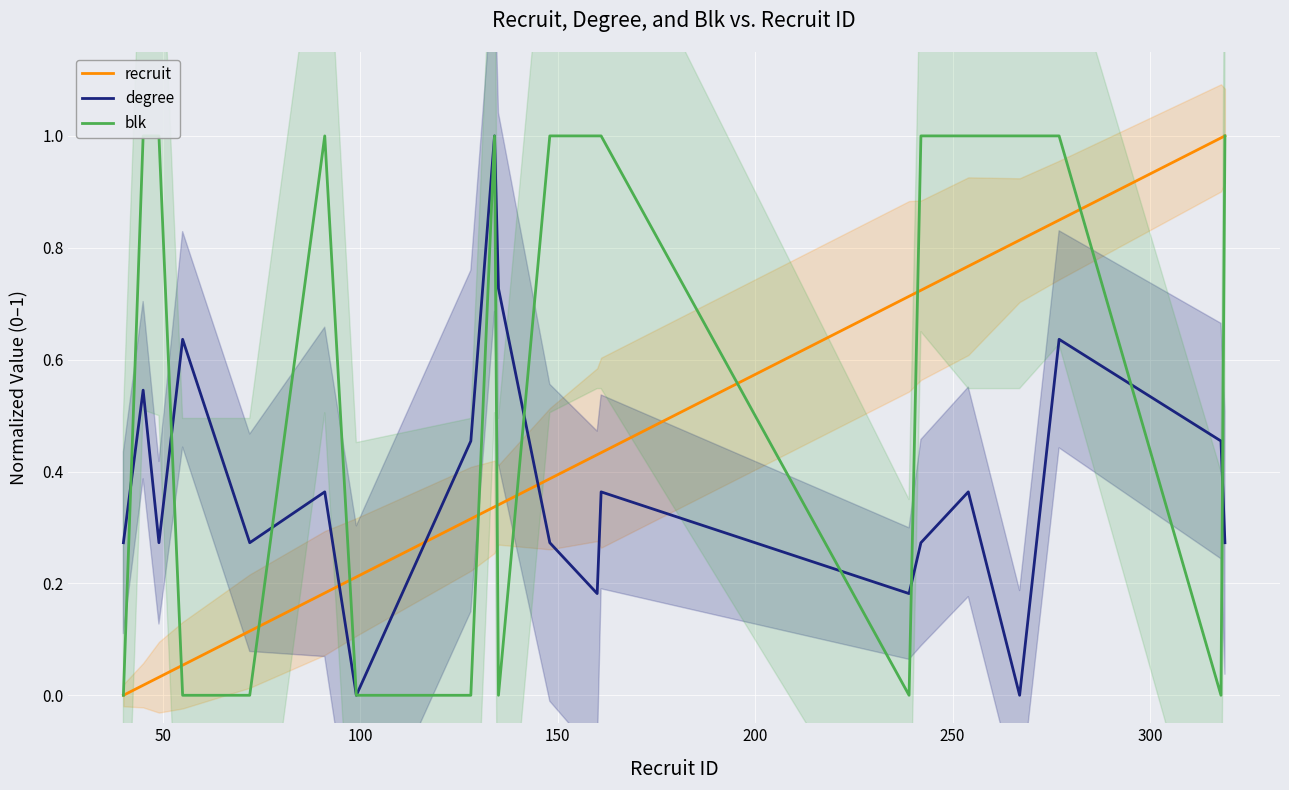

True or false: recruit and degree cross at least once.

True